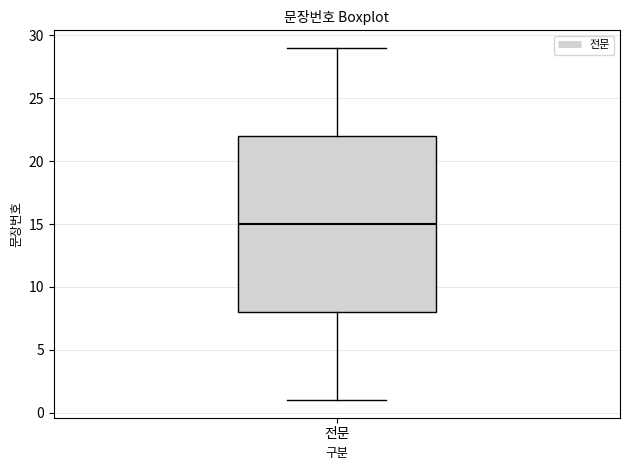

Read this box plot against the y-axis: the position of the median line, the range covered by the box, and the ends of both whiskers. The values are not printed on the chart, so give them approximately, as read against the axis.

median 15, box 8 to 22, whiskers 1 to 29